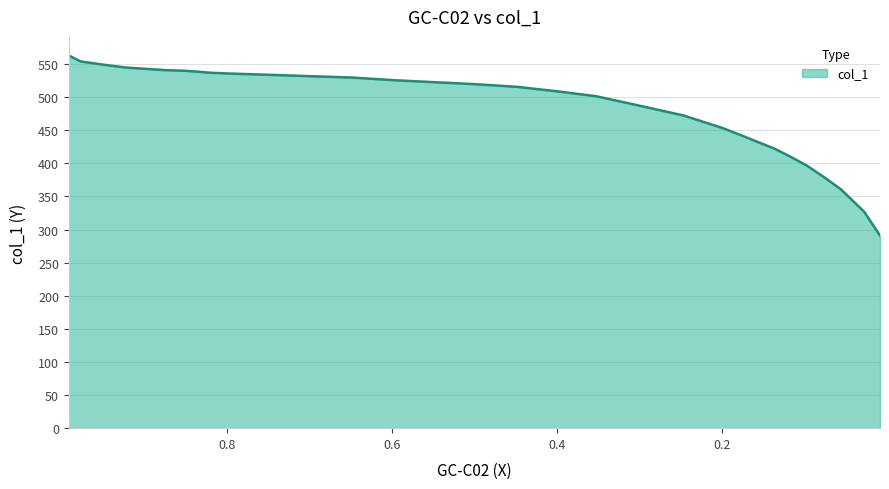

What is the change in value from 0.9491 to 0.549?

-26.3